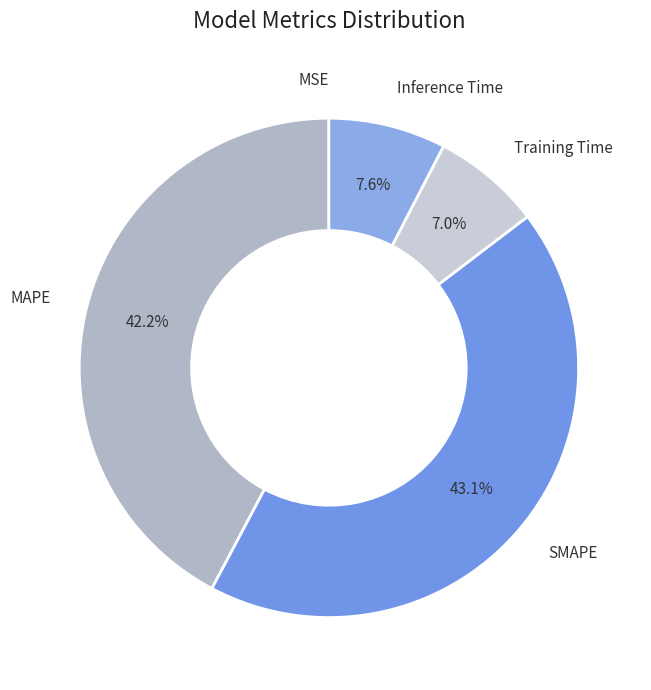

Is there any slice that represents more than half of the pie?

No